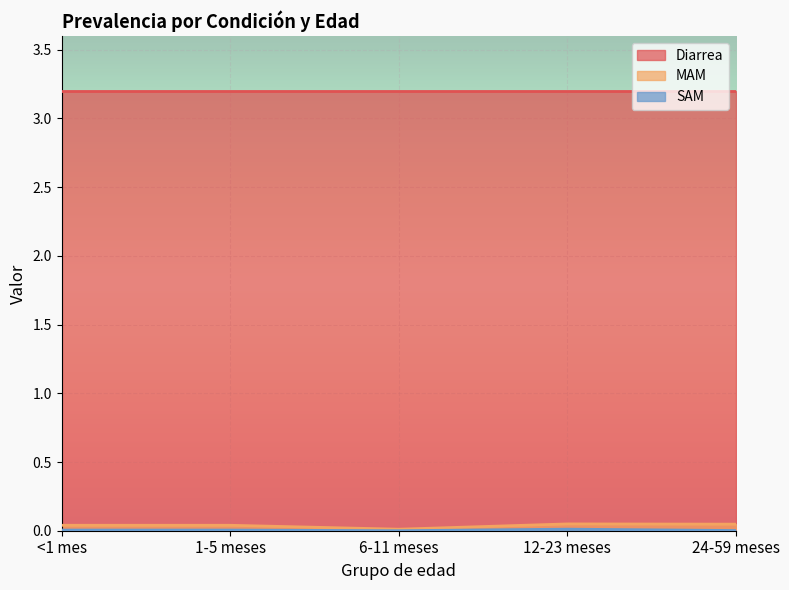

Which series has the largest total across all categories?

Diarrea